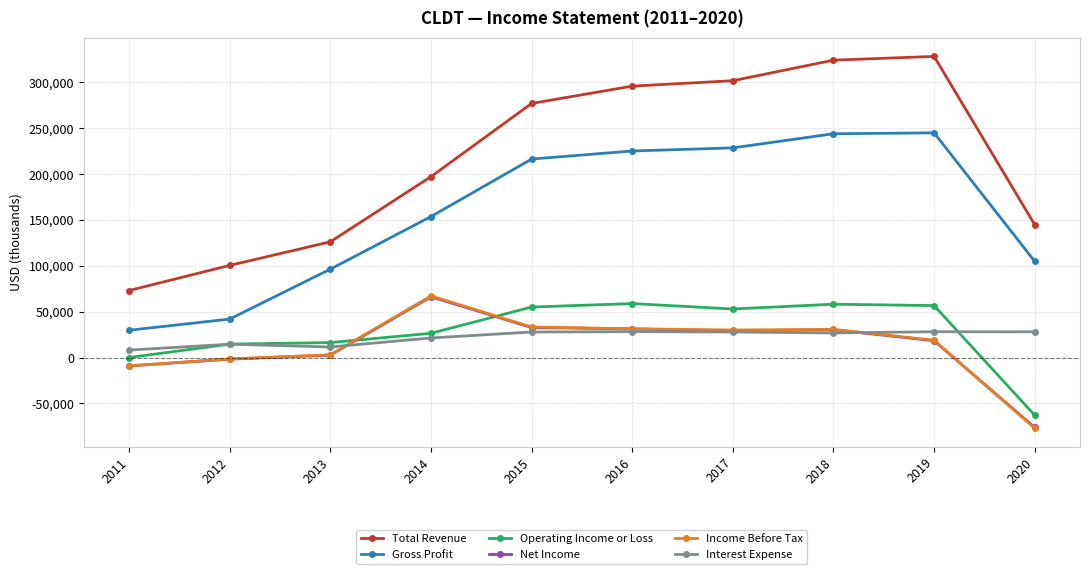

Which series has the widest spread of values?

Total Revenue